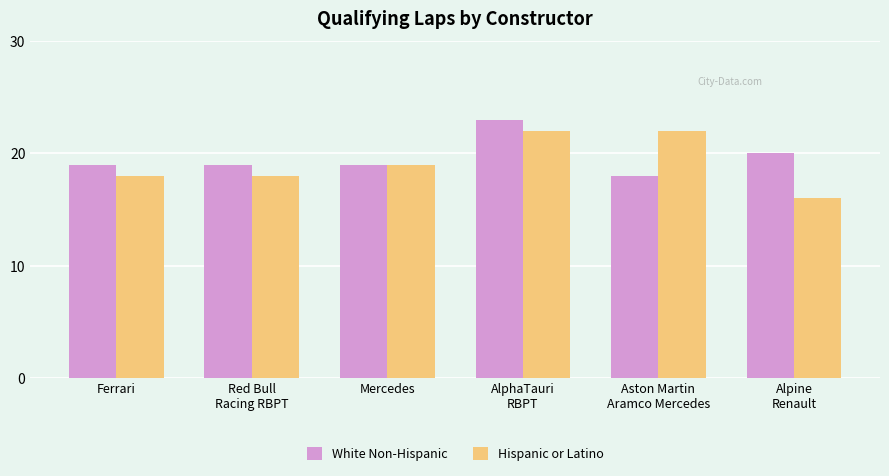

What is the difference between the maximum and minimum values in the Hispanic or Latino series?

6